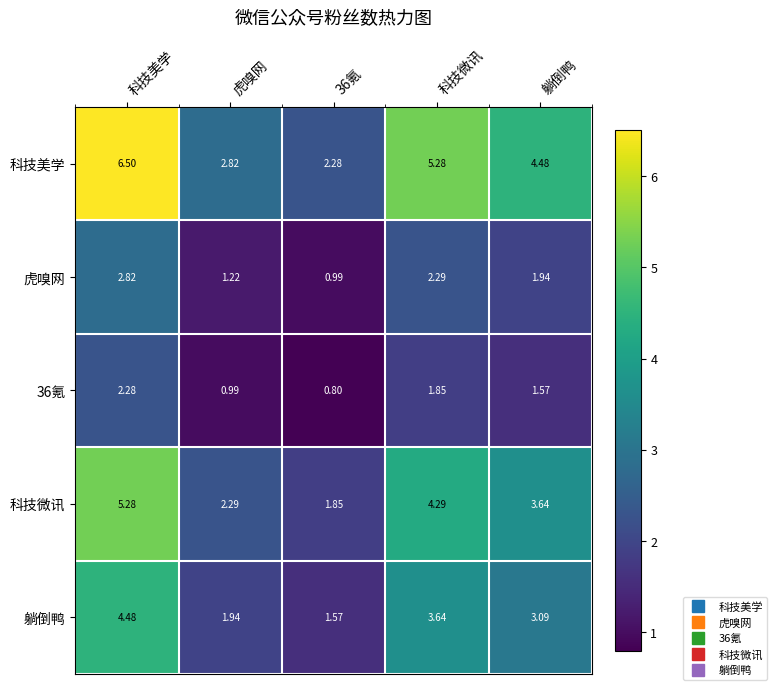

At which label does 虎嗅网 reach its peak?

科技美学